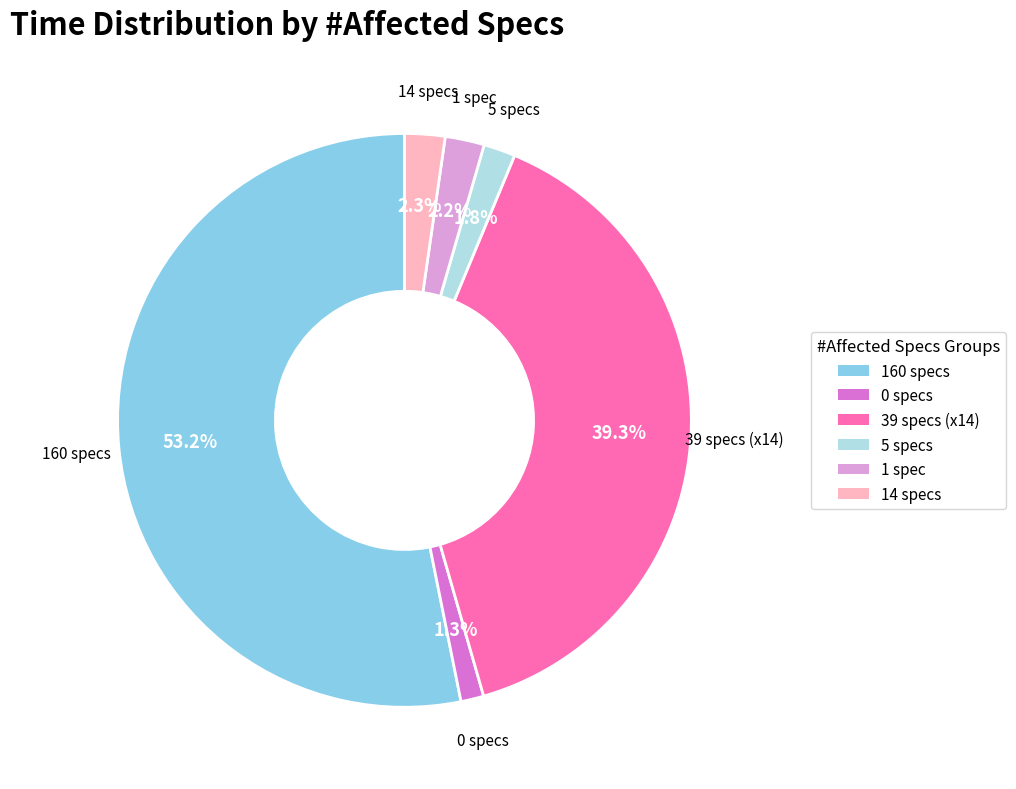

How many segments does this pie chart have?

6